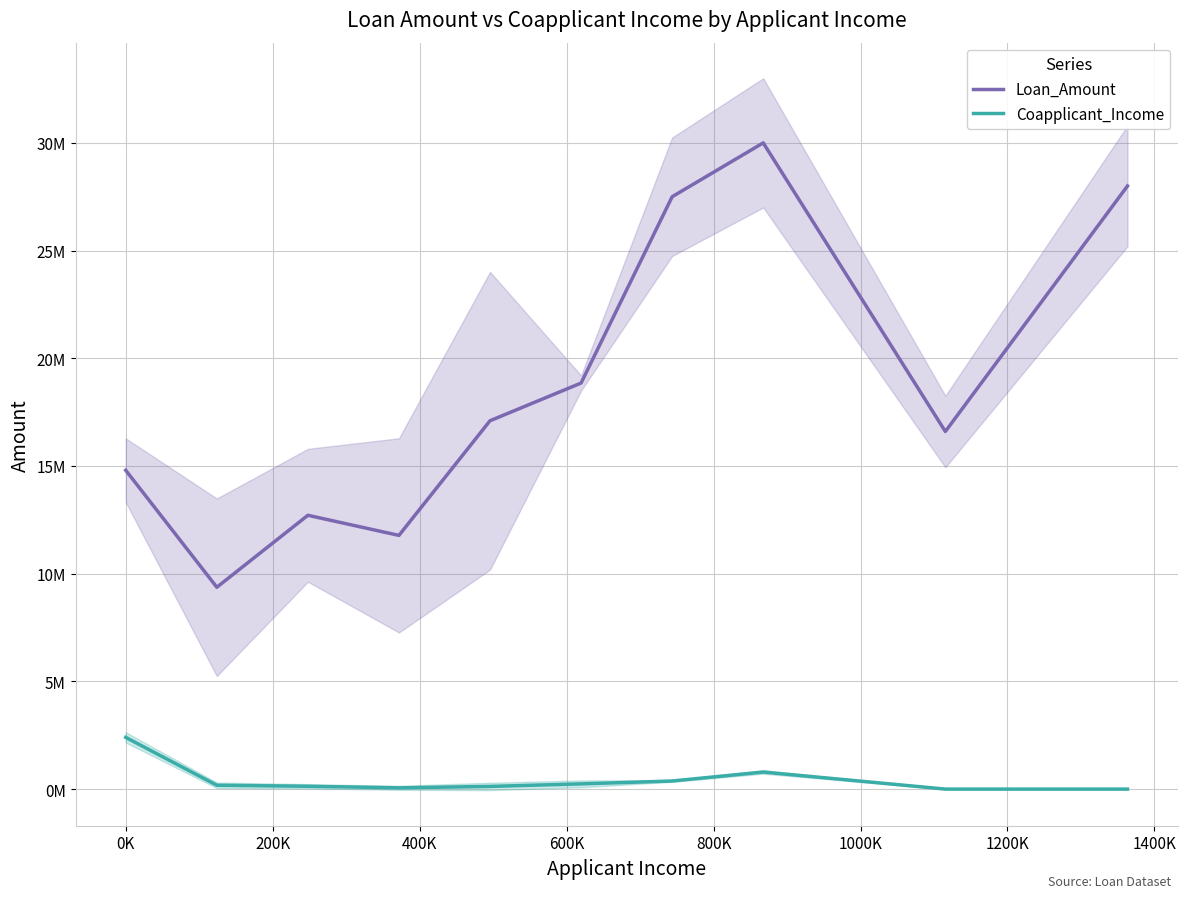

Rank the series by their average value, from lowest to highest.

Coapplicant_Income, Loan_Amount